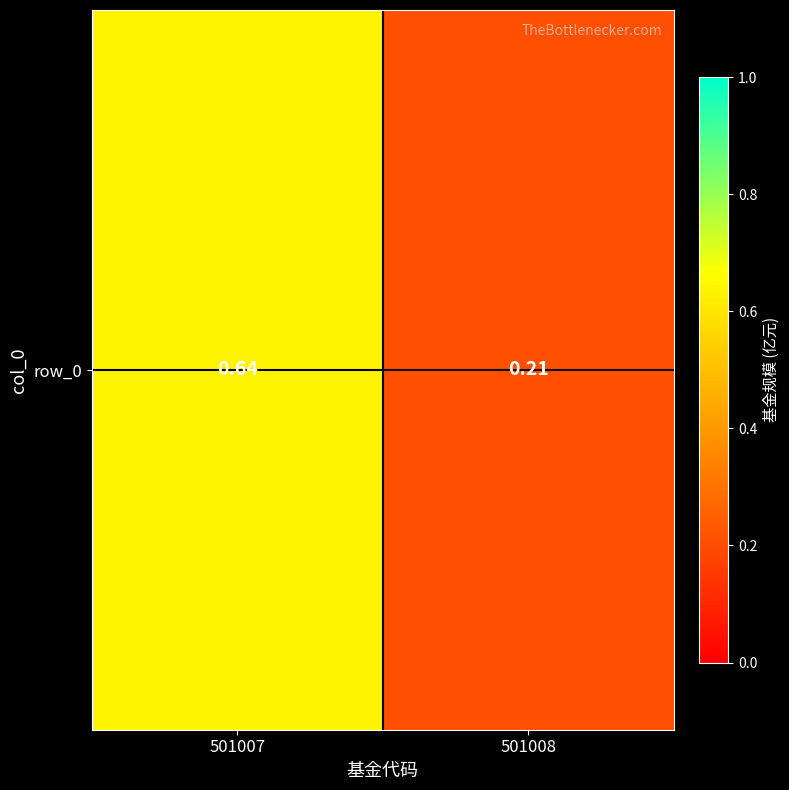

Reading right to left, transcribe all the data shown in this chart.

501008=0.2	501007=0.6